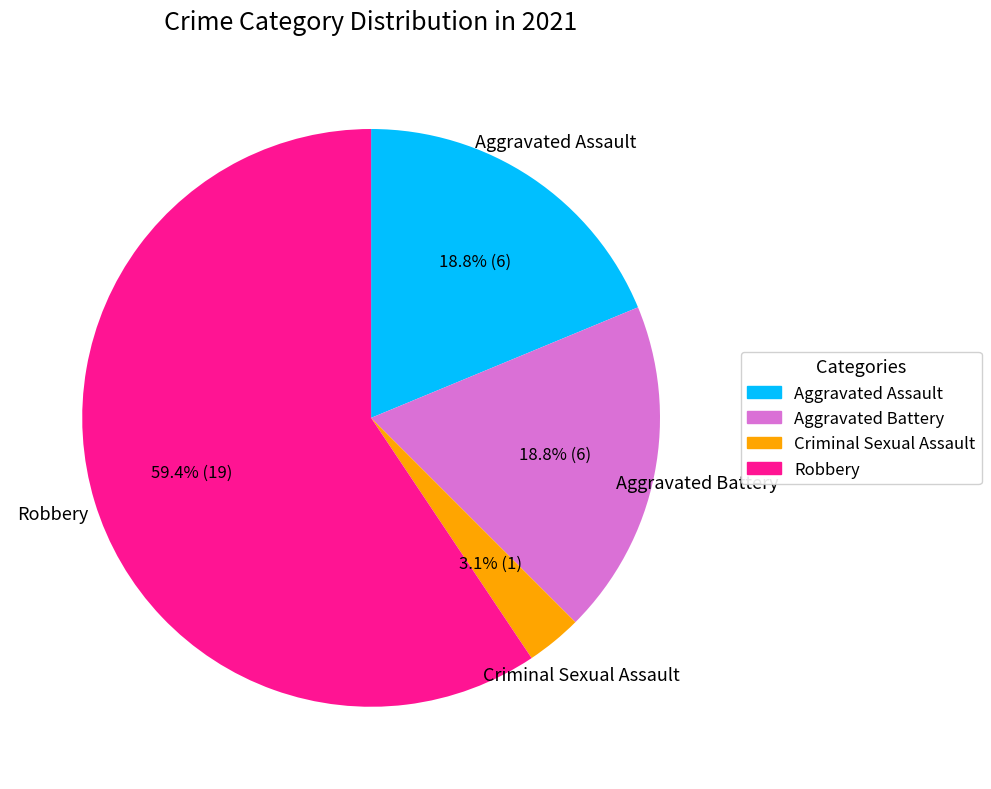

Which slice is the largest?

Robbery